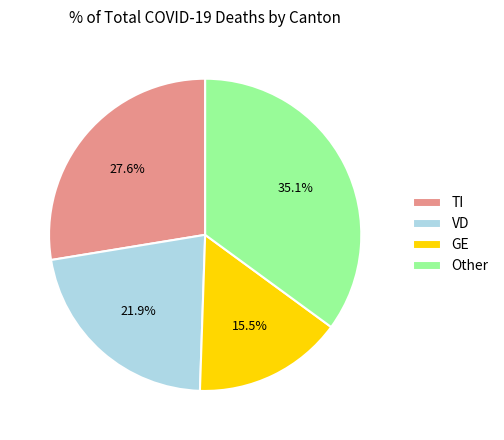

How many slices are in this pie chart?

4